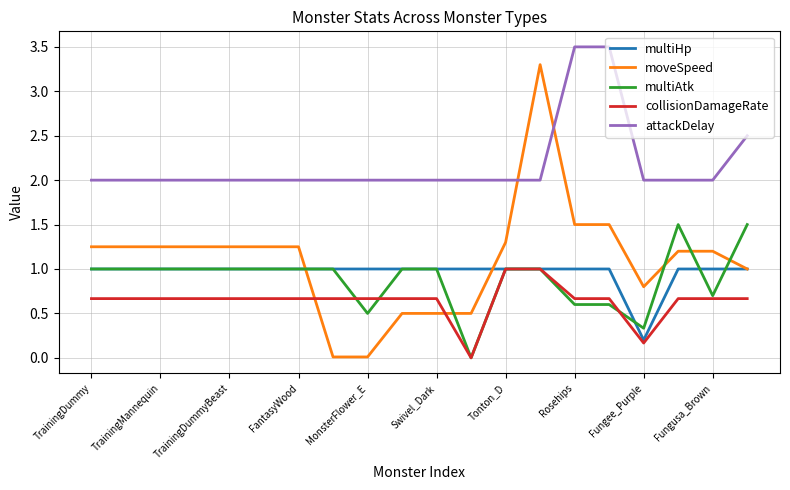

What is the maximum value for multiHp?

1.0